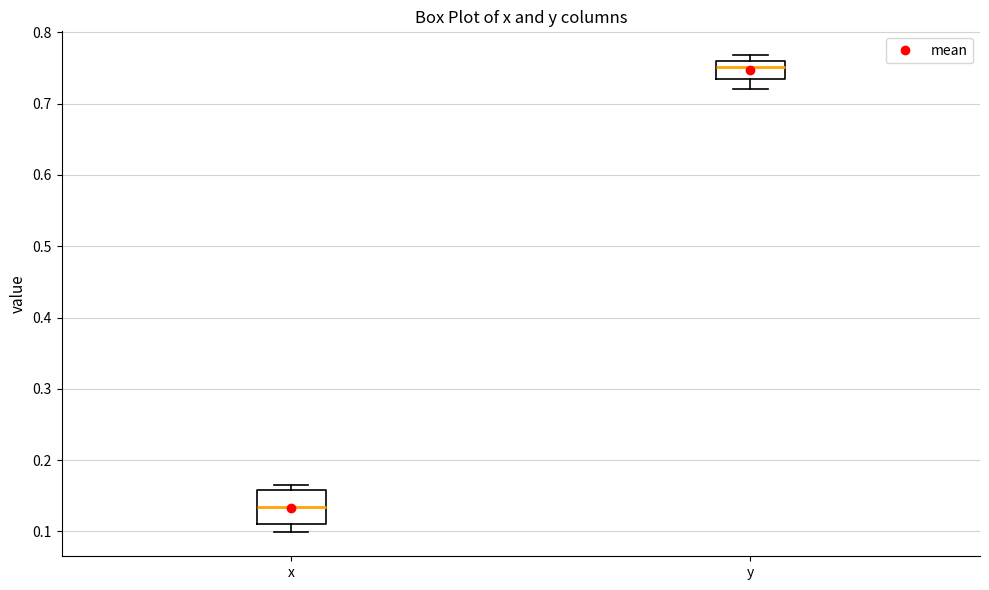

Which box's median line is the highest?

y